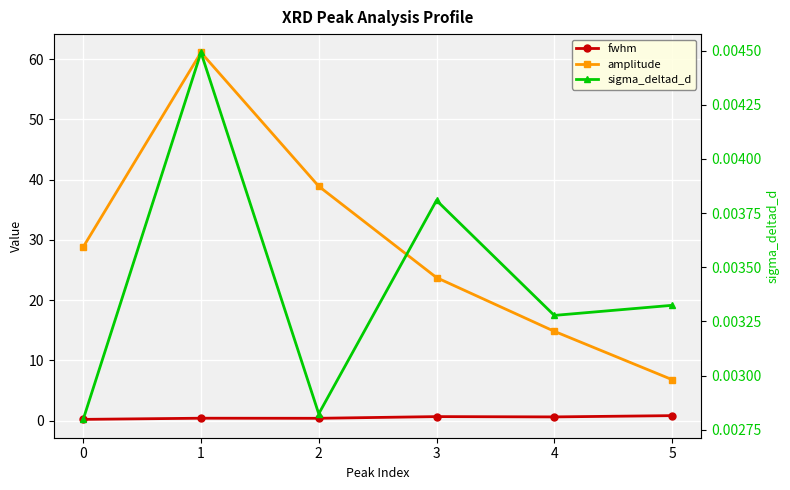

True or false: fwhm and amplitude cross at least once.

False